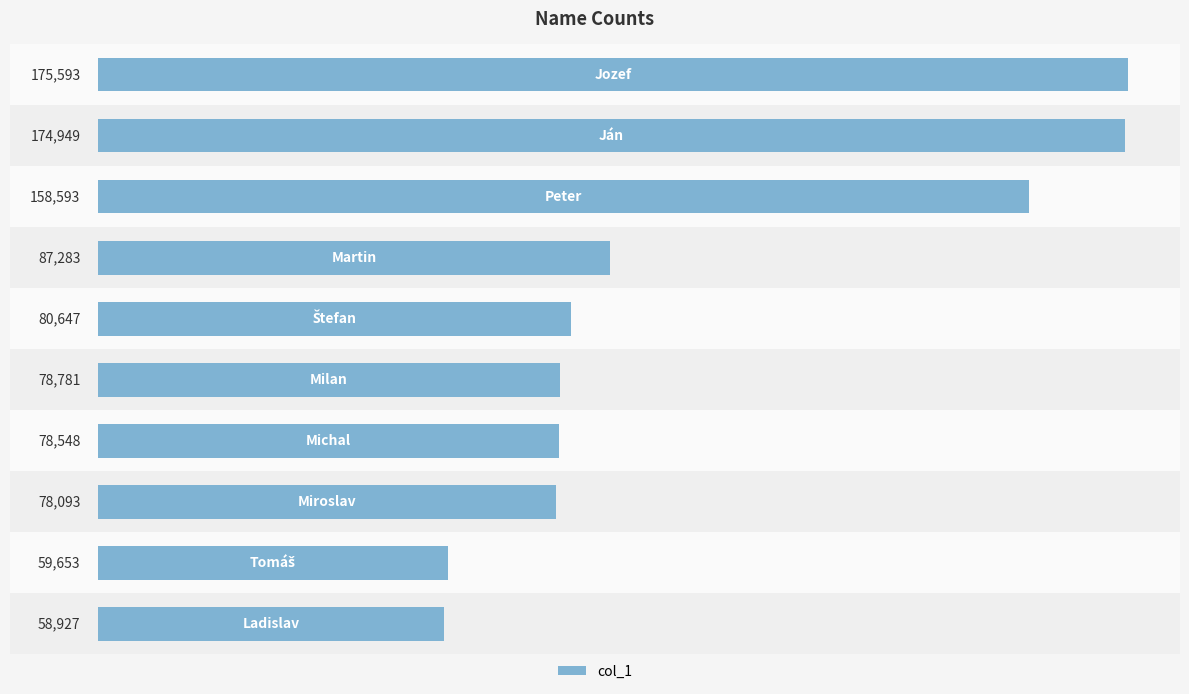

Reading top to bottom, transcribe all the data shown in this chart.

175593	174949	158593	87283	80647	78781	78548	78093	59653	58927